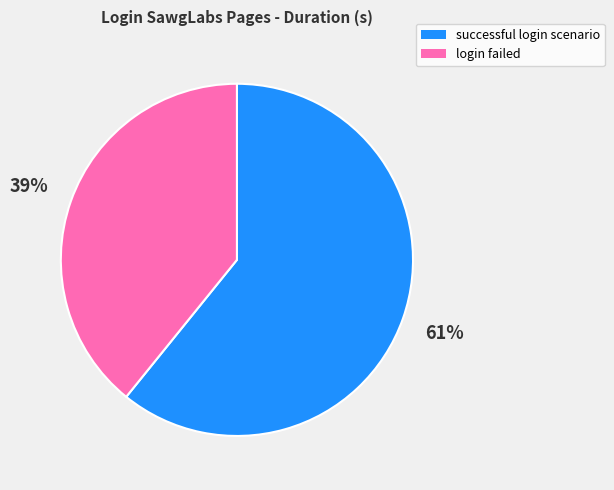

To the nearest percent, what is the average slice percentage?

50%